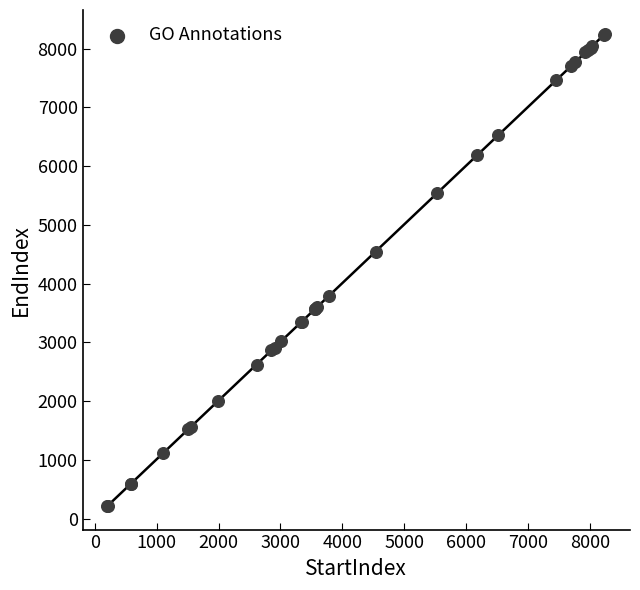

What Y value in the scatter plot is closest to 4238?

4546